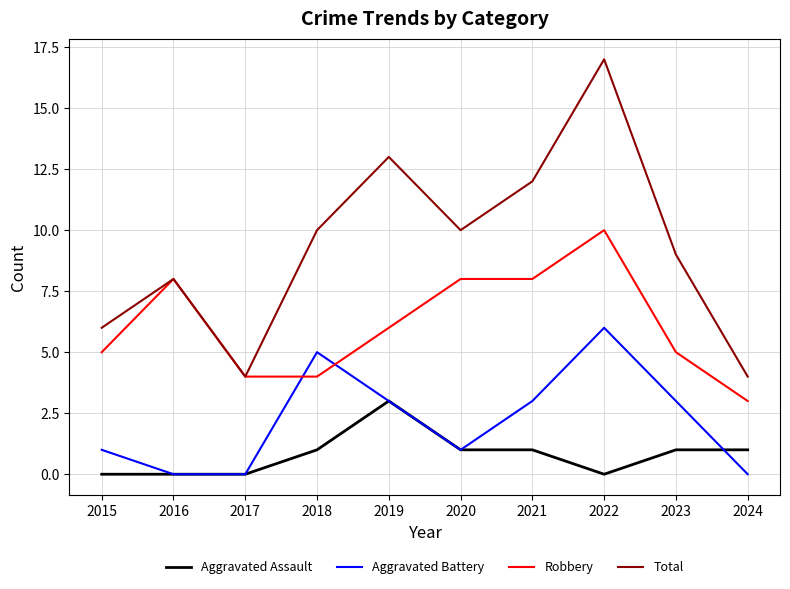

Rank the series by their maximum value, from highest to lowest.

Total, Robbery, Aggravated Battery, Aggravated Assault